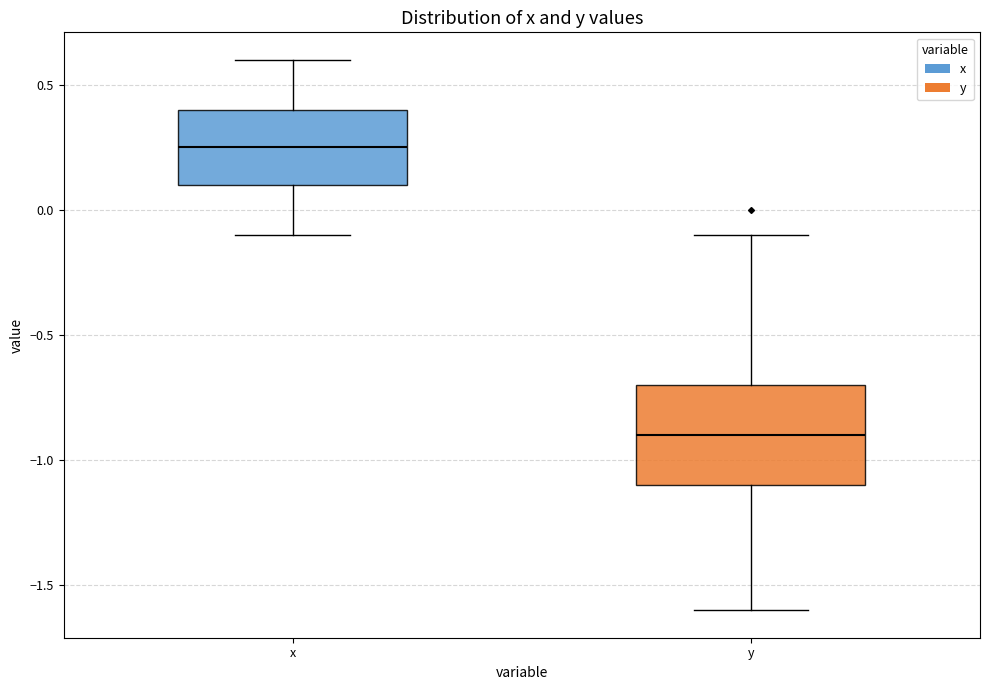

Where does the upper whisker of the box for y end on the y-axis? The values are not printed on the chart, so give them approximately, as read against the axis.

-0.10